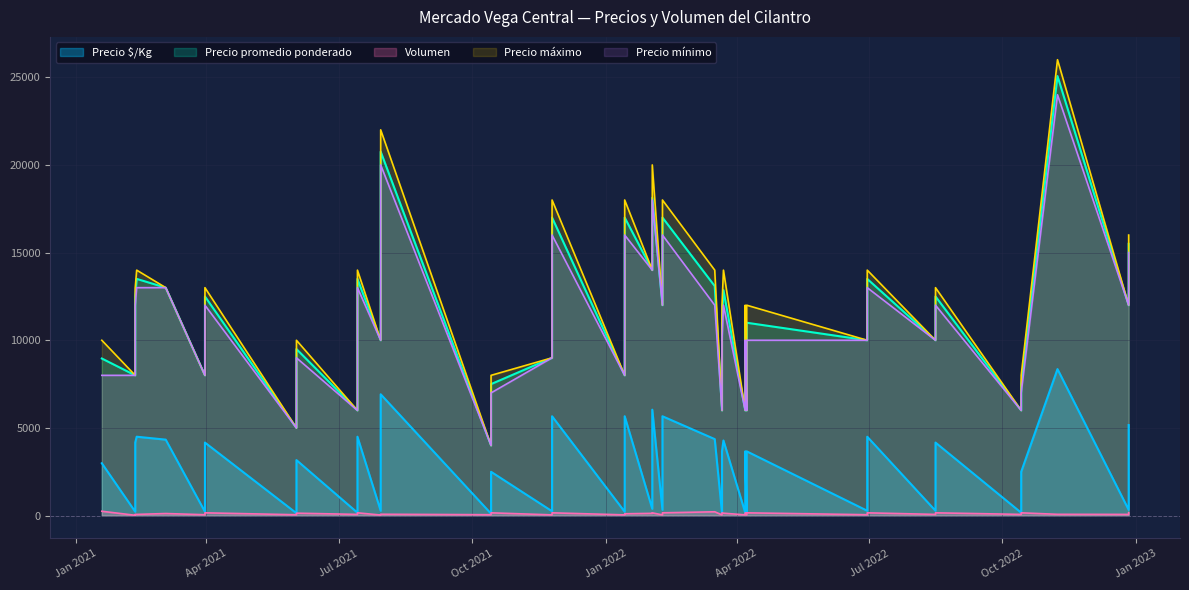

True or false: Precio $/Kg has more than 0 points higher than both neighbors.

True